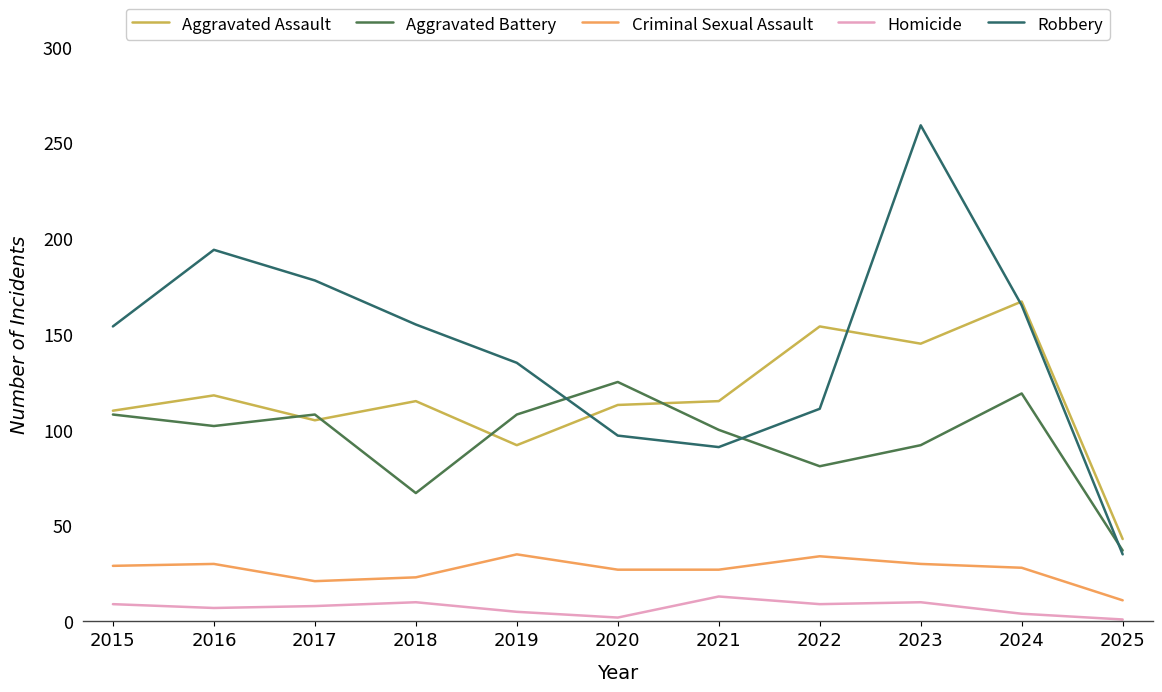

Is it true that Homicide equals 13 at 2021?

True